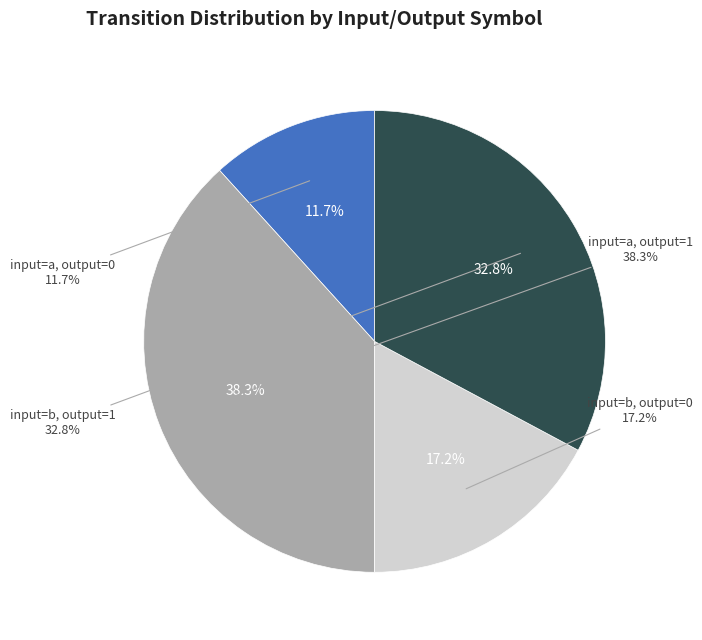

To the nearest percent, what is the combined percentage of input=b, output=1 and input=a, output=0?

45%